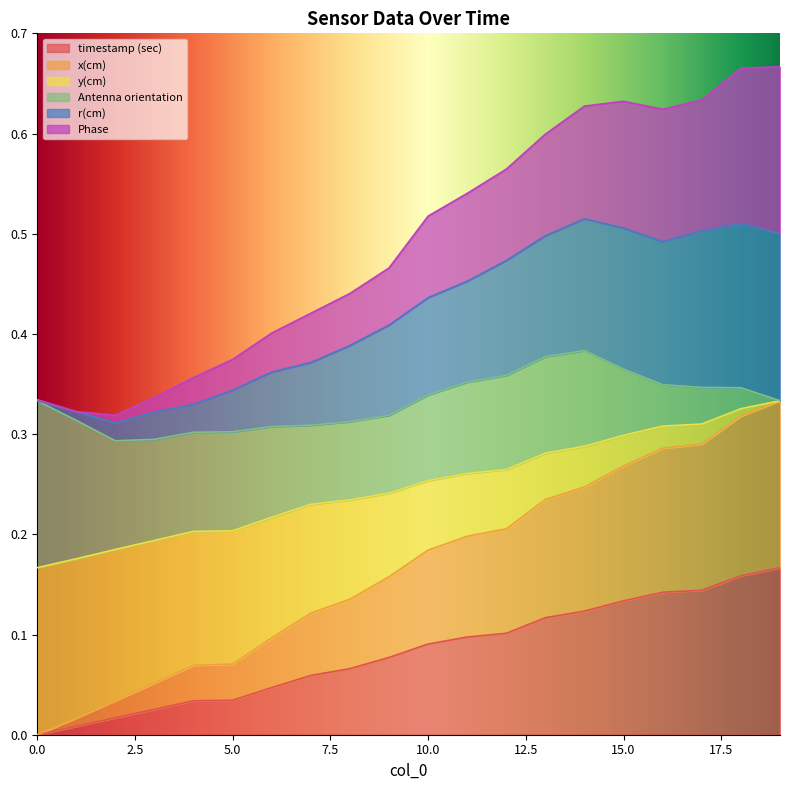

Which series has the largest total across all categories?

r(cm)